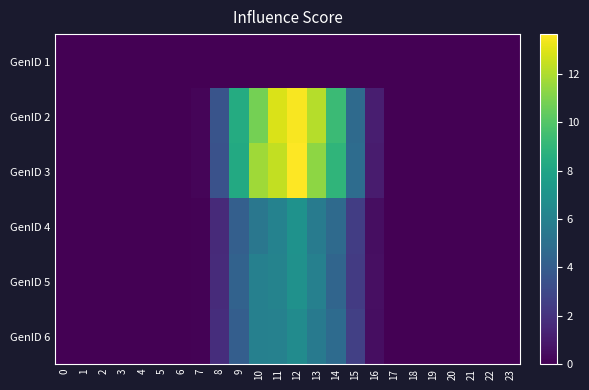

At how many categories does at least one series exceed 0?

15